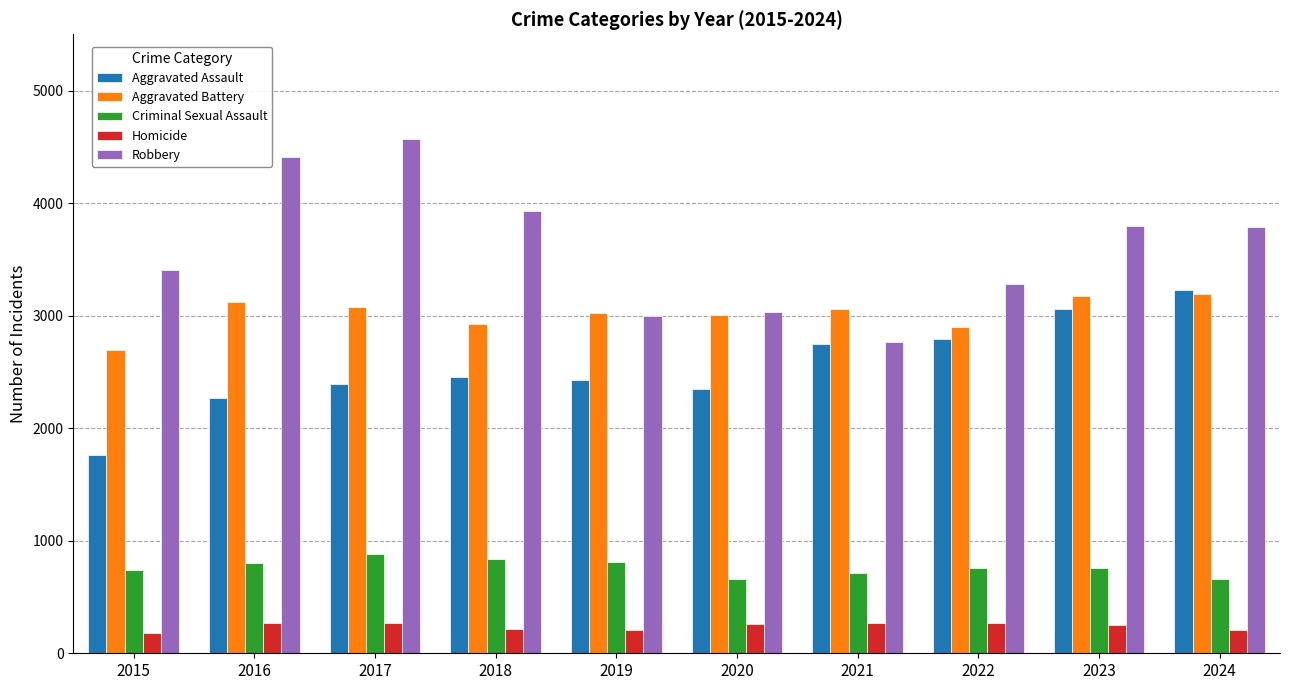

The value of Aggravated Battery at 2022 is 2898. True or false?

True